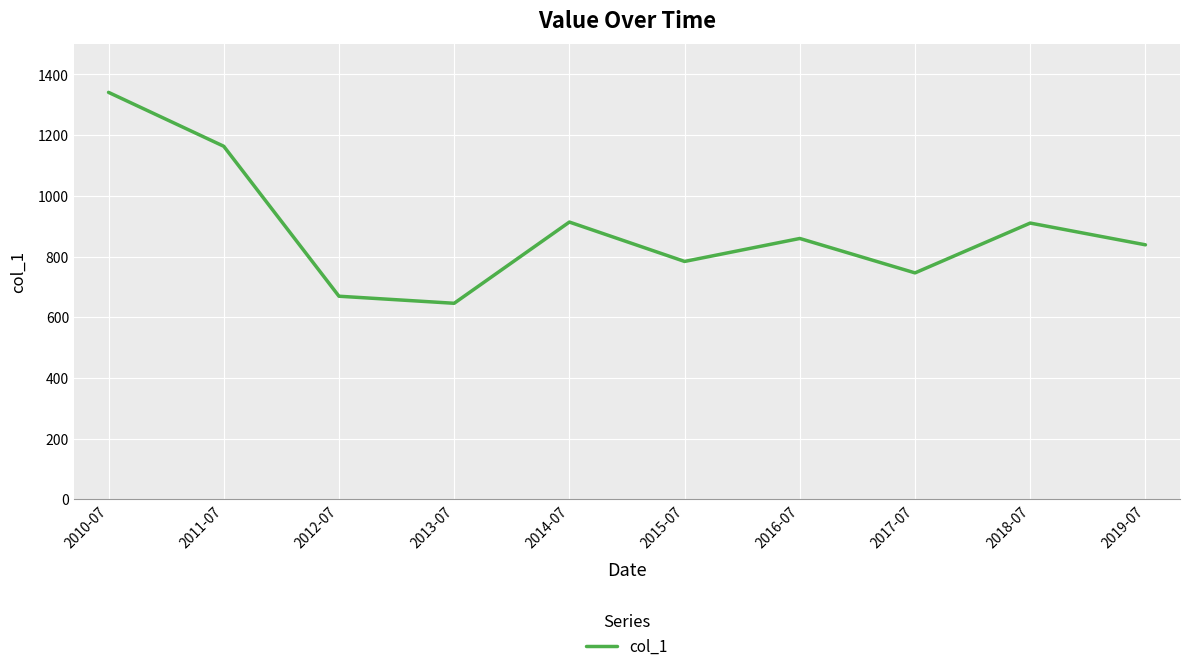

Is this an area chart (filled region under the line)?

No